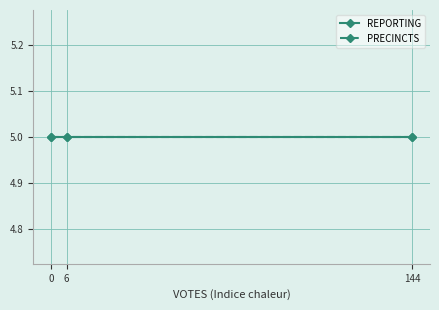

Does the chart display data point markers on the line(s)?

Yes